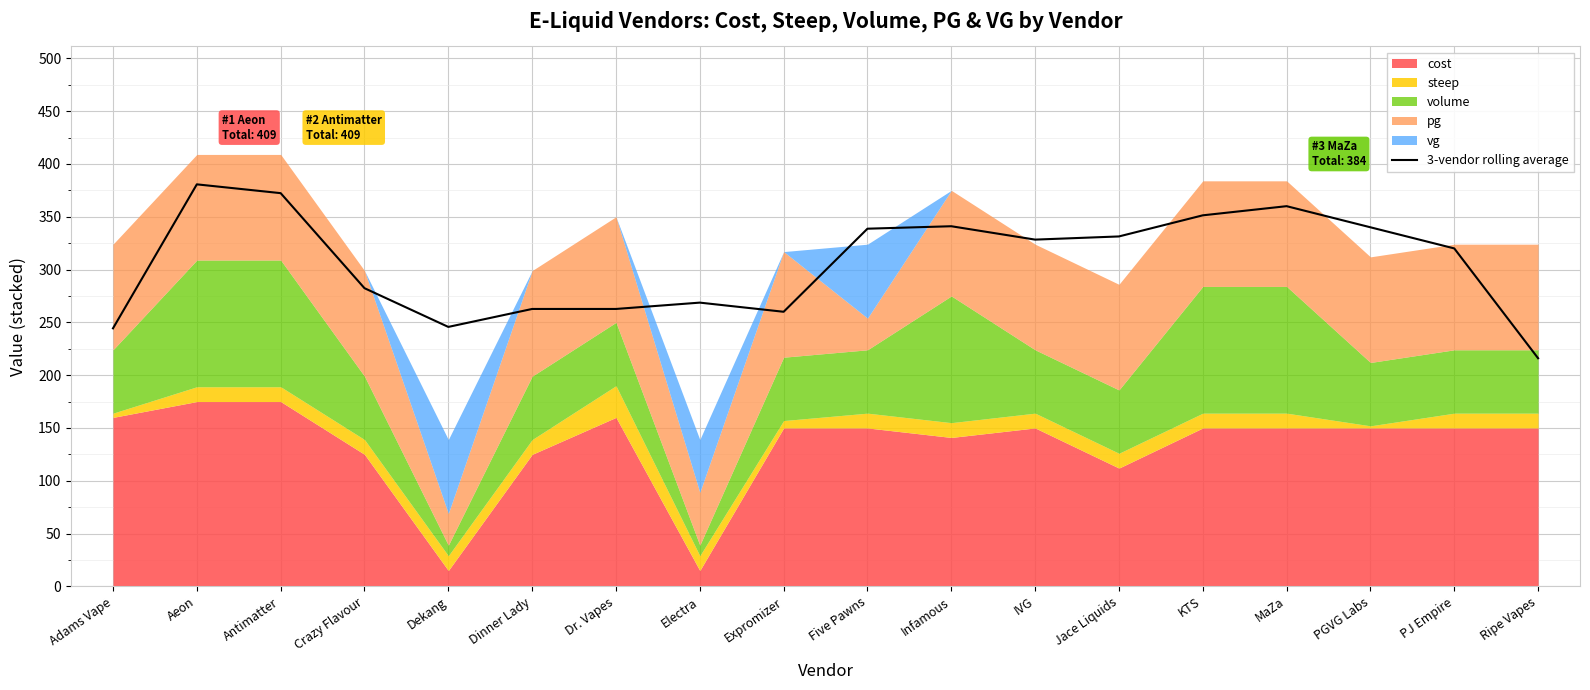

Which label corresponds to the smallest value in the chart?

Ripe Vapes